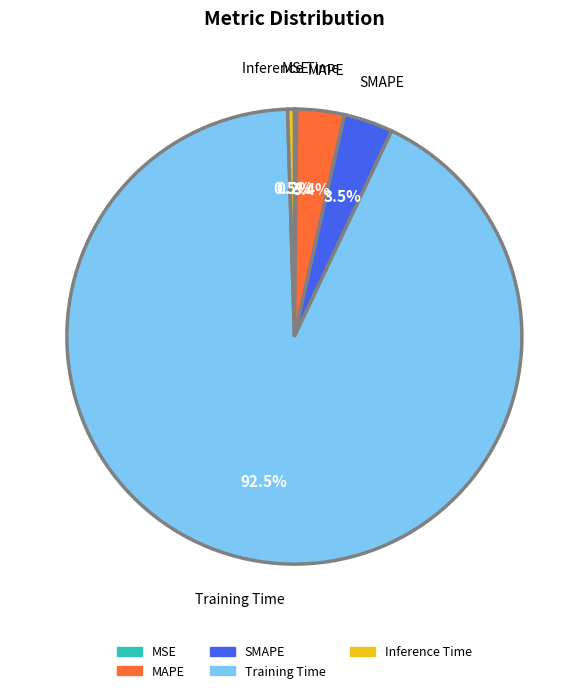

Which category has the biggest portion of the pie?

Training Time